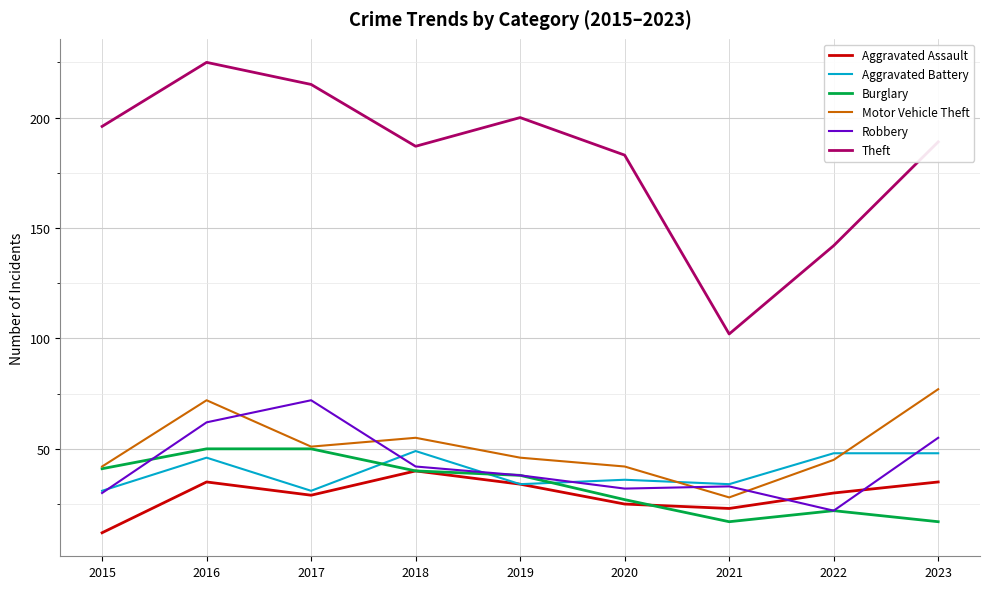

Reading left to right, transcribe all the data shown in this chart.

Aggravated Assault: 2015=12	2016=35	2017=29	2018=40	2019=34	2020=25	2021=23	2022=30	2023=35
Aggravated Battery: 2015=31	2016=46	2017=31	2018=49	2019=34	2020=36	2021=34	2022=48	2023=48
Burglary: 2015=41	2016=50	2017=50	2018=40	2019=38	2020=27	2021=17	2022=22	2023=17
Motor Vehicle Theft: 2015=42	2016=72	2017=51	2018=55	2019=46	2020=42	2021=28	2022=45	2023=77
Robbery: 2015=30	2016=62	2017=72	2018=42	2019=38	2020=32	2021=33	2022=22	2023=55
Theft: 2015=196	2016=225	2017=215	2018=187	2019=200	2020=183	2021=102	2022=142	2023=189